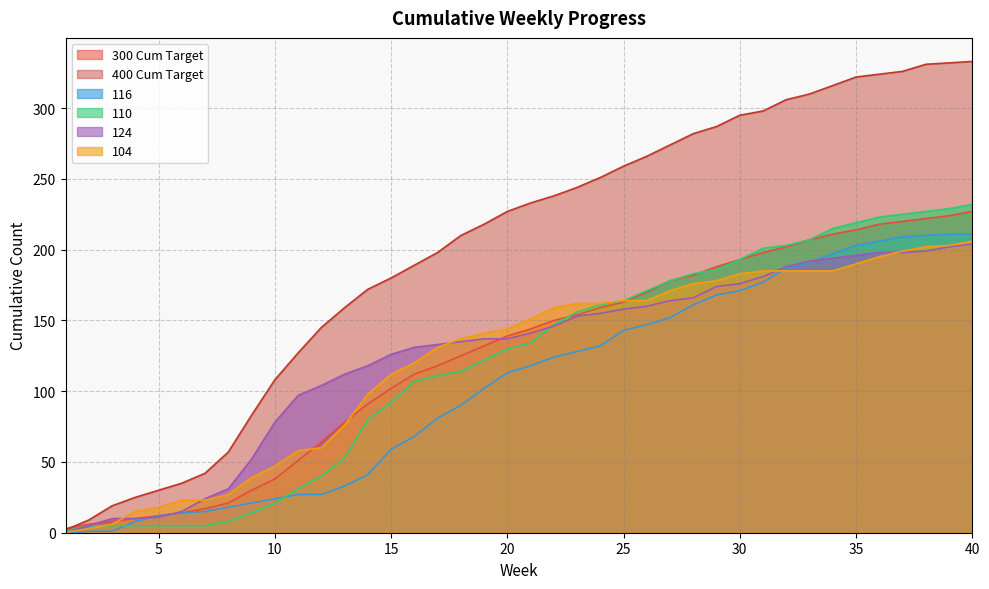

How many categories are shown in the chart?

40